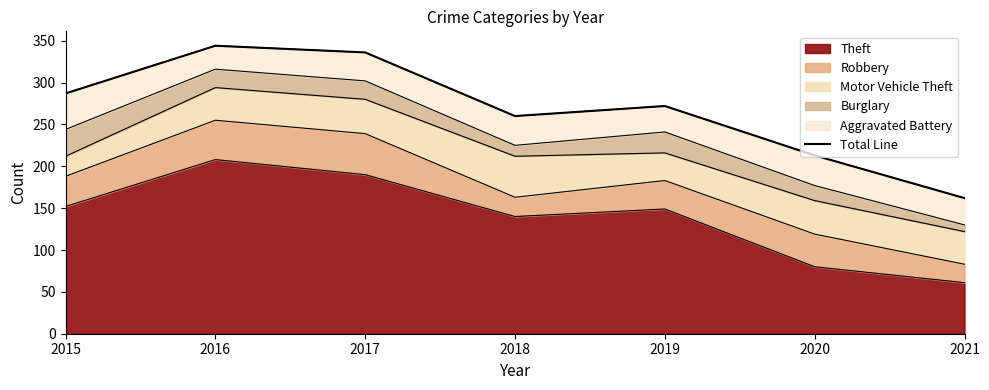

How many interior local valleys (lower than both neighbors) does the data have?

1